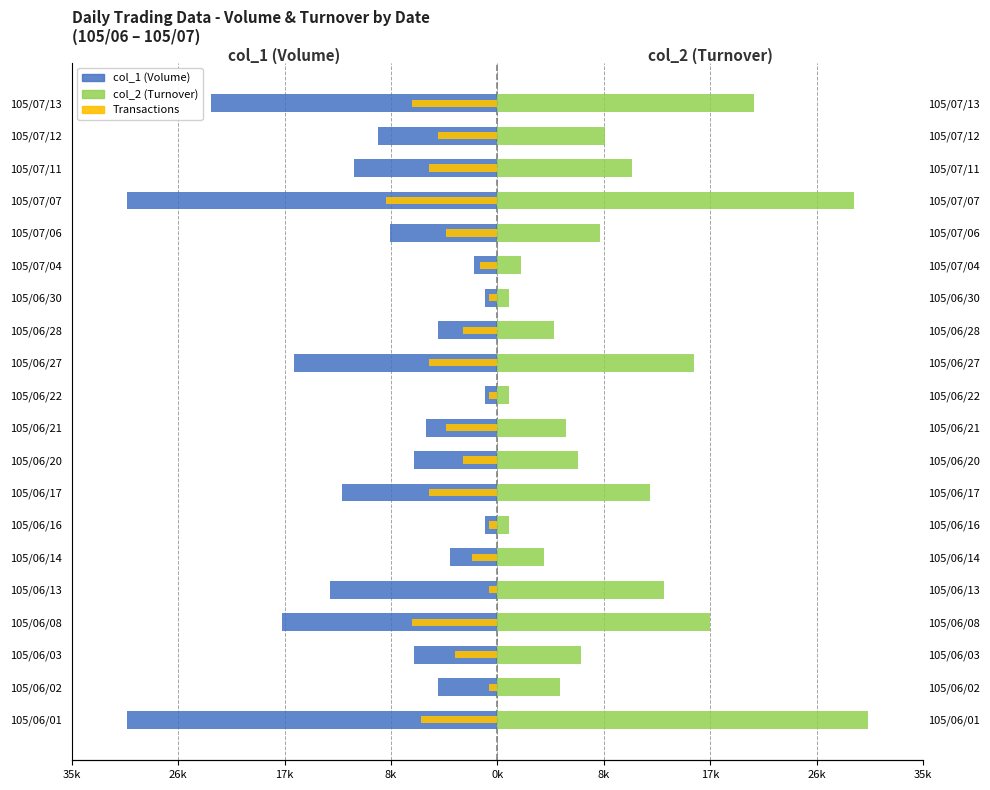

How many bars are there in total?

60